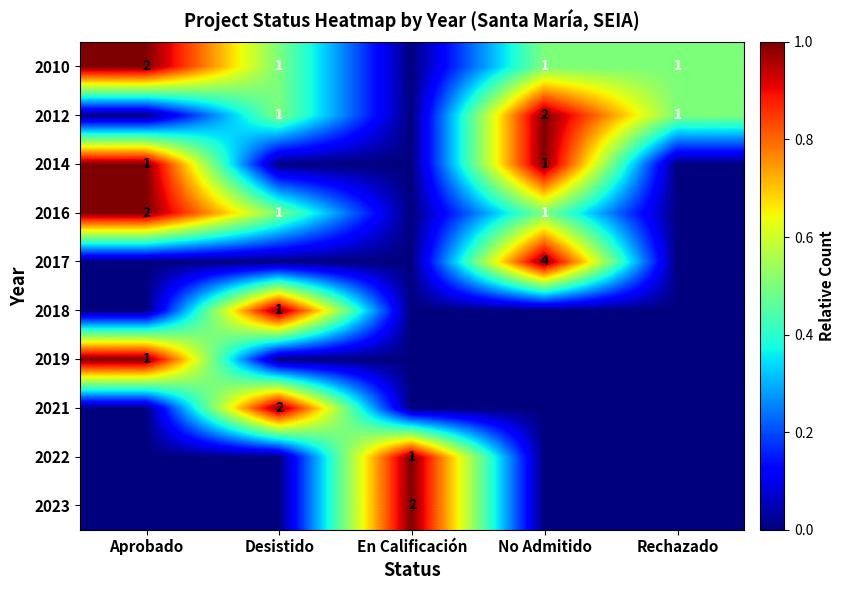

The value of 2016 at No Admitido is 2. True or false?

False